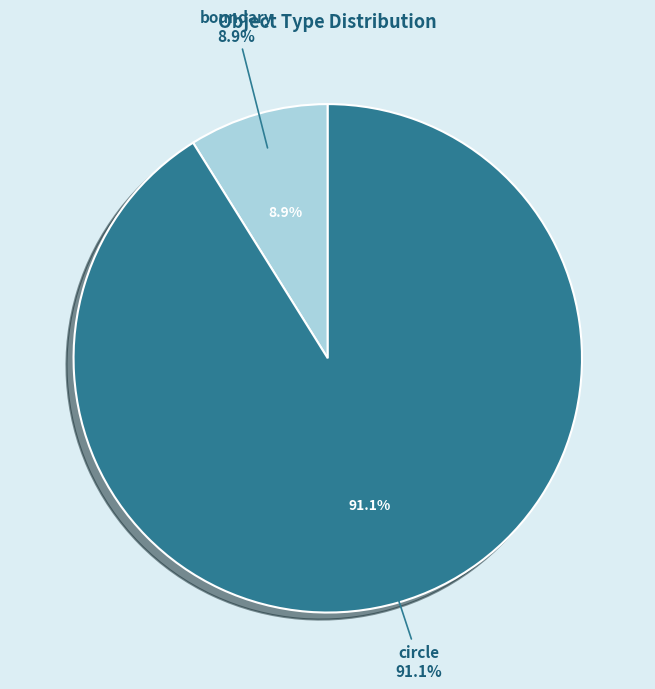

True or false: circle accounts for 77% of the total.

False